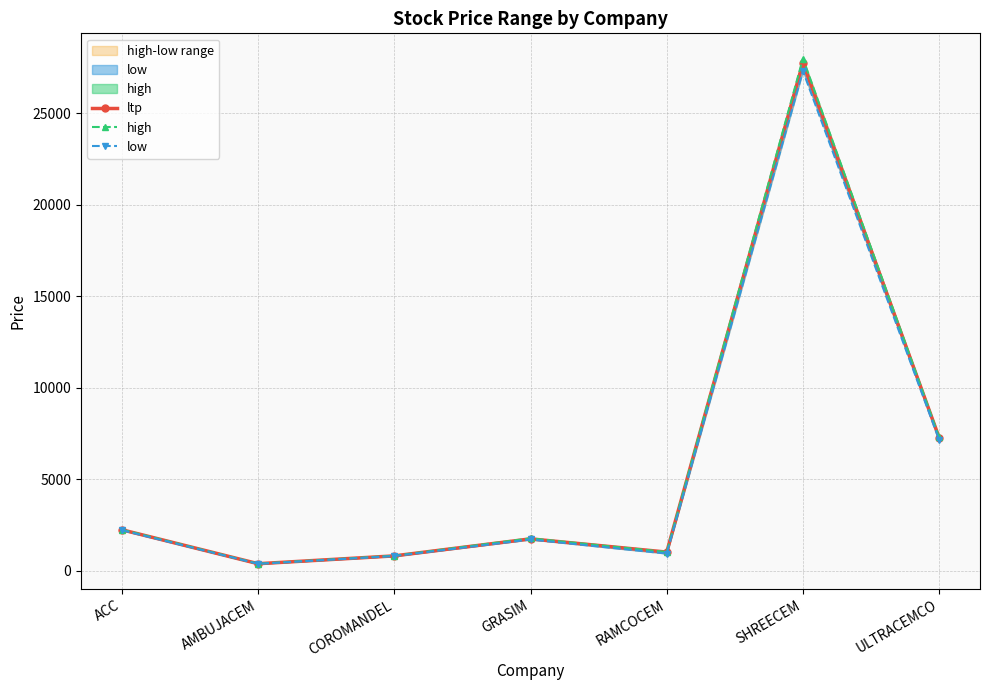

What is the approximate value of low at ACC?

2210.0